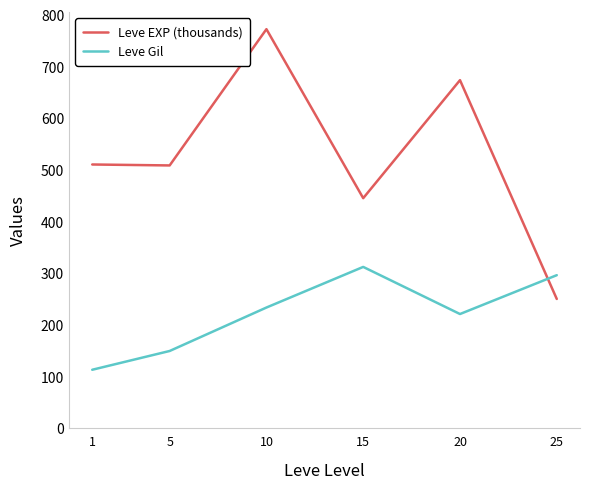

Between which two adjacent categories do Leve EXP (thousands) and Leve Gil first intersect?

20 and 25